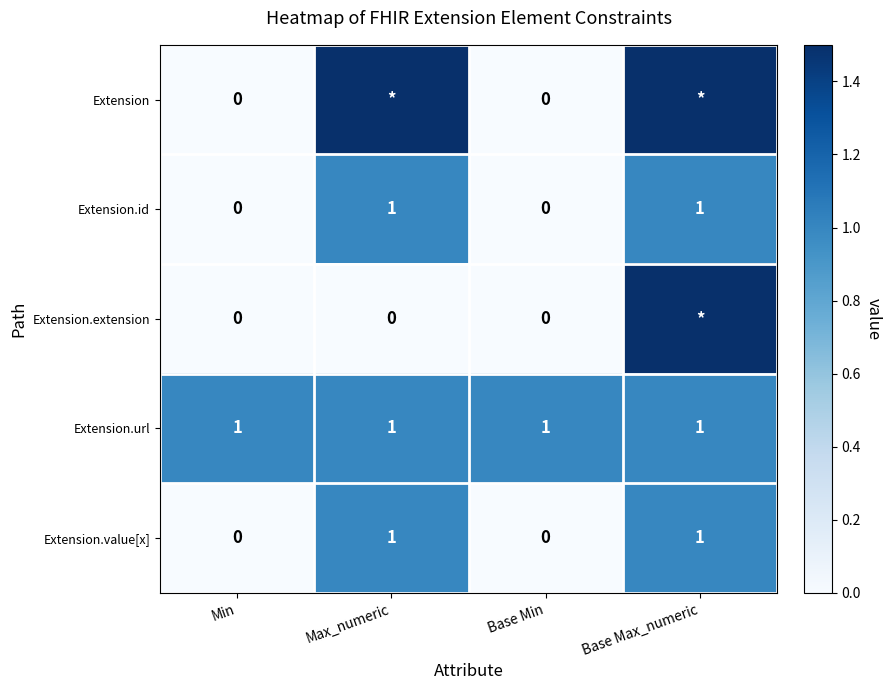

Between Base Max_numeric and Max_numeric, which is larger?

Base Max_numeric